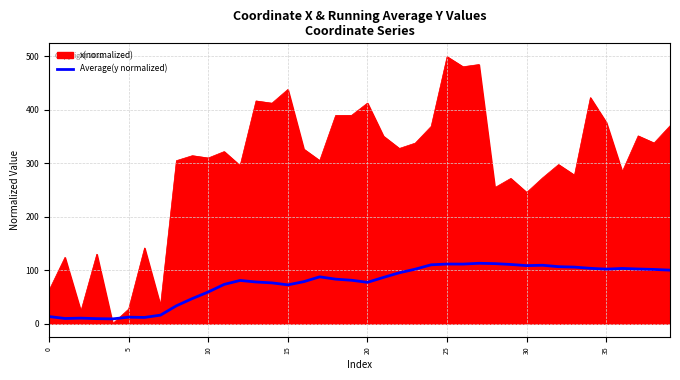

Which series has the widest spread of values?

x(normalized)